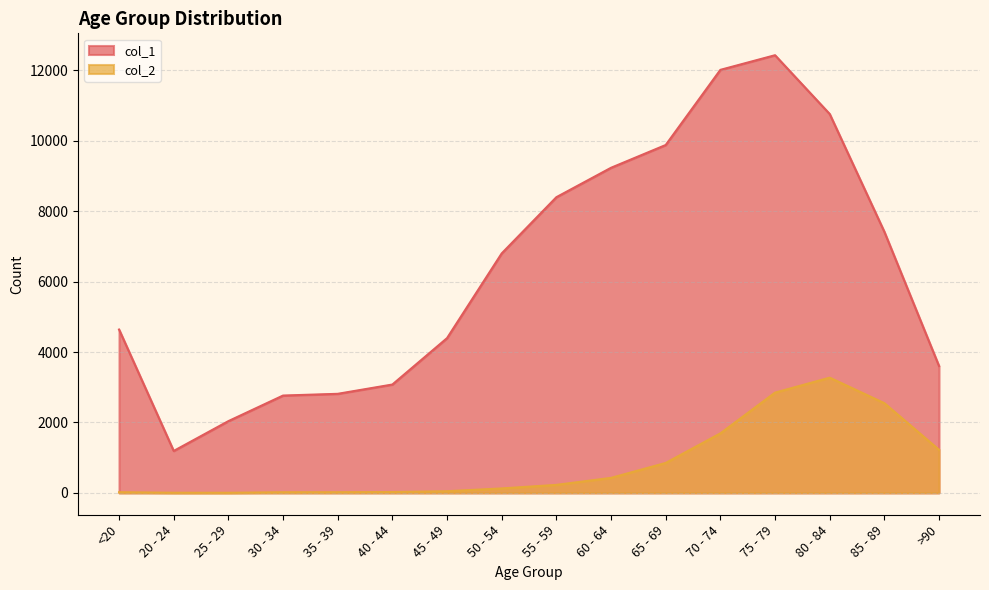

Reading left to right, what are all the values shown in this chart?

col_1: <20=4641	20 - 24=1191	25 - 29=2038	30 - 34=2765	35 - 39=2814	40 - 44=3078	45 - 49=4396	50 - 54=6803	55 - 59=8400	60 - 64=9236	65 - 69=9883	70 - 74=12018	75 - 79=12434	80 - 84=10764	85 - 89=7417	>90=3604
col_2: <20=18	20 - 24=4	25 - 29=3	30 - 34=17	35 - 39=18	40 - 44=24	45 - 49=47	50 - 54=126	55 - 59=227	60 - 64=426	65 - 69=850	70 - 74=1690	75 - 79=2848	80 - 84=3273	85 - 89=2548	>90=1224